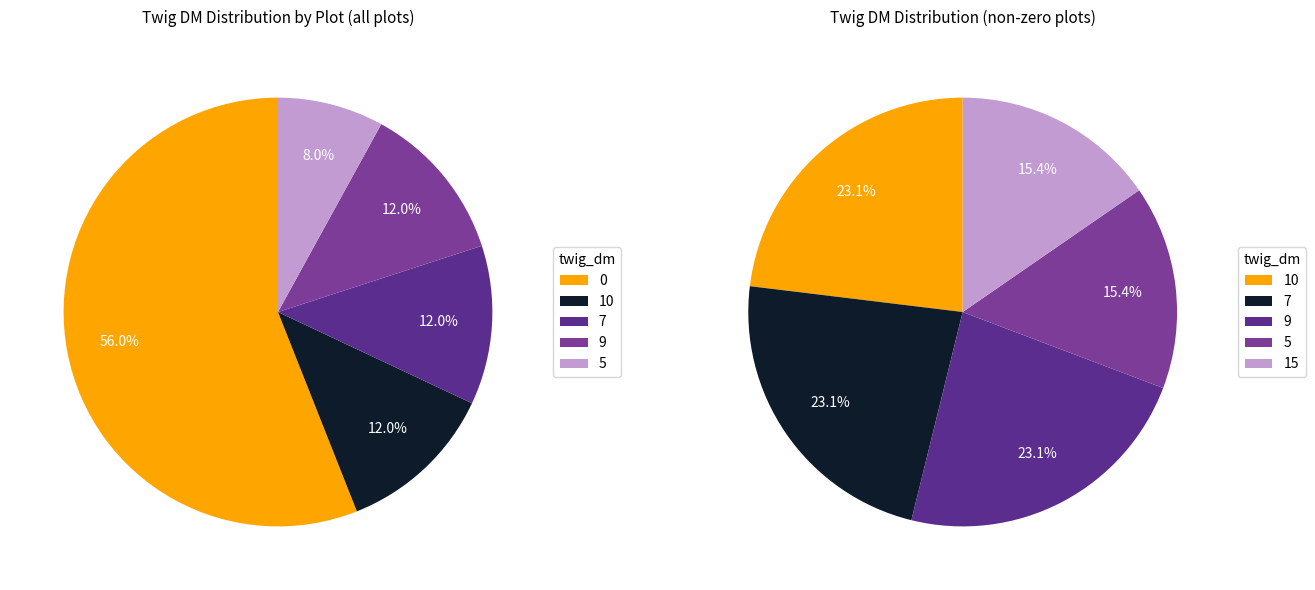

True or false: 32 accounts for 0% of the total.

True